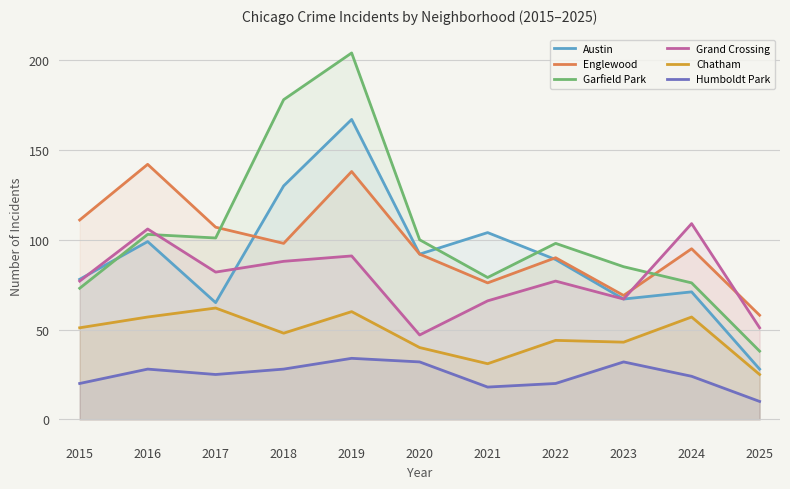

Where is Garfield Park nearest to the value 121?

2016